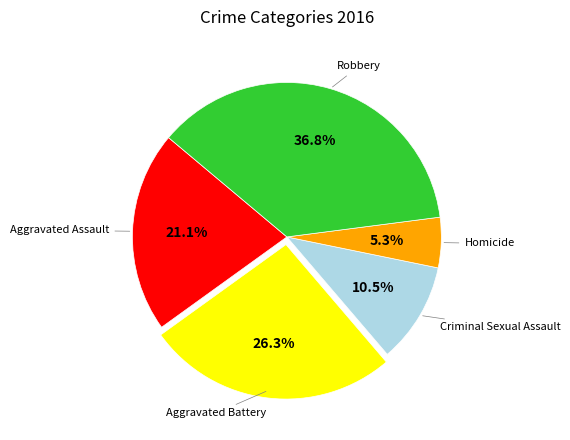

How many segments does this pie chart have?

5